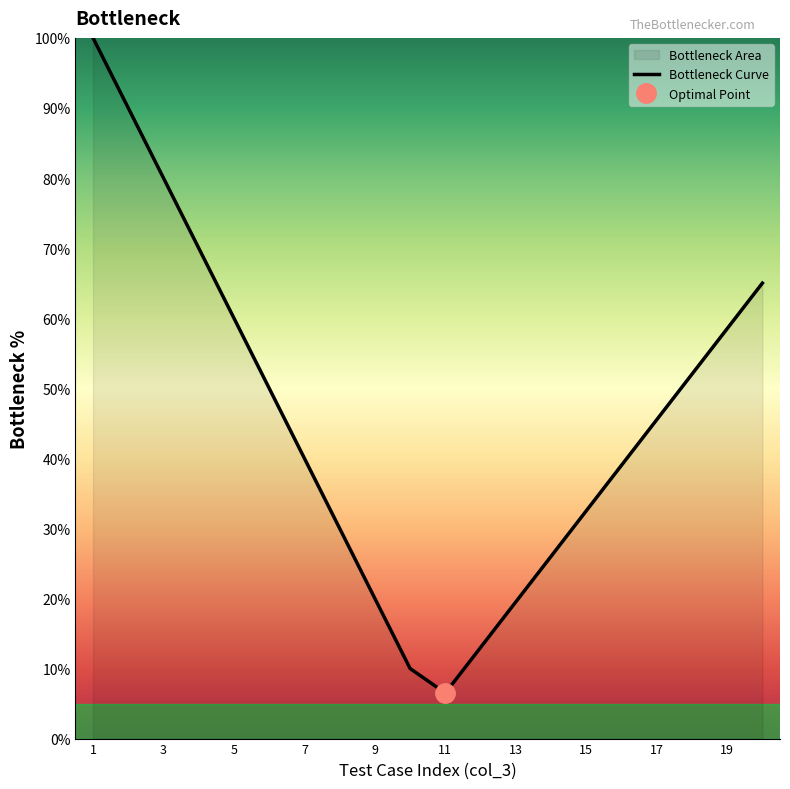

At which label does the data first exceed 45?

1